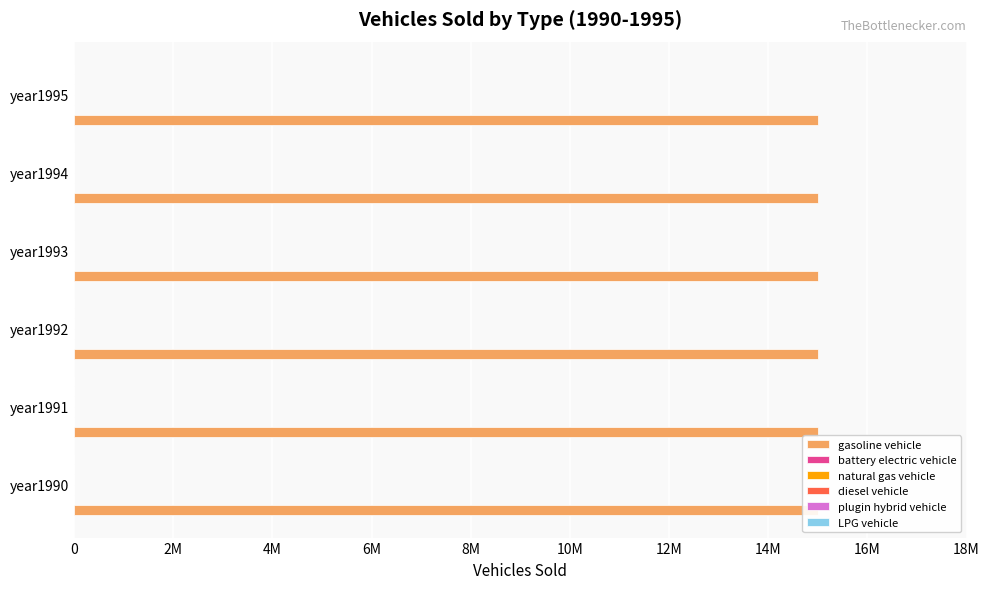

Is the value of plugin hybrid vehicle at year1990 greater than the value of LPG vehicle at year1992?

No